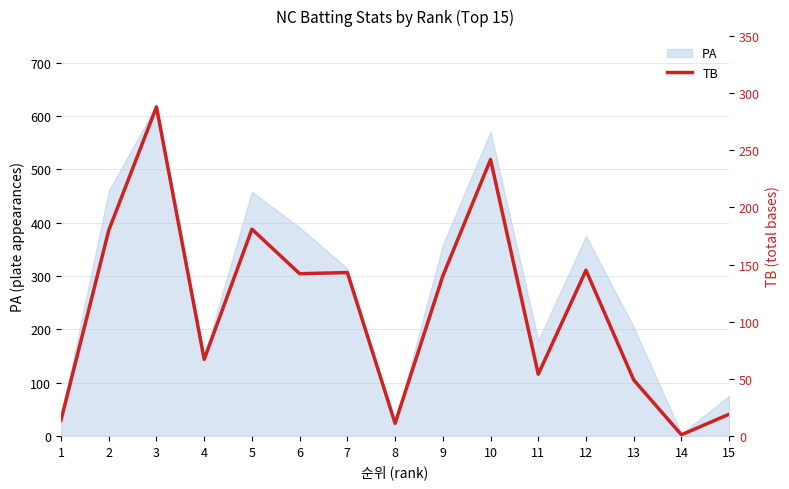

Where is the data nearest to the value 144?

7